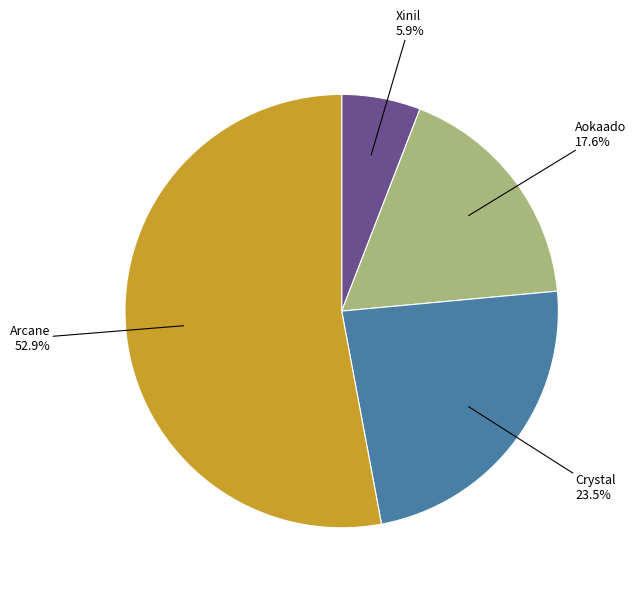

Does any single category account for the majority?

Yes